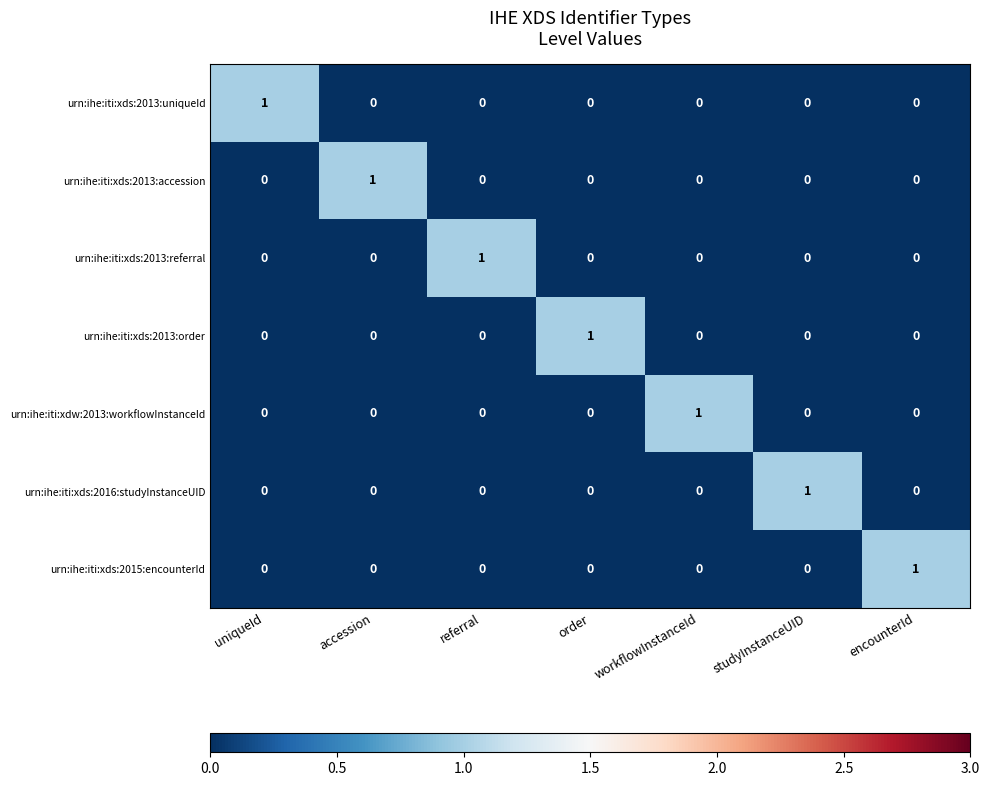

The value of urn:ihe:iti:xds:2013:order at uniqueId is -1. True or false?

False